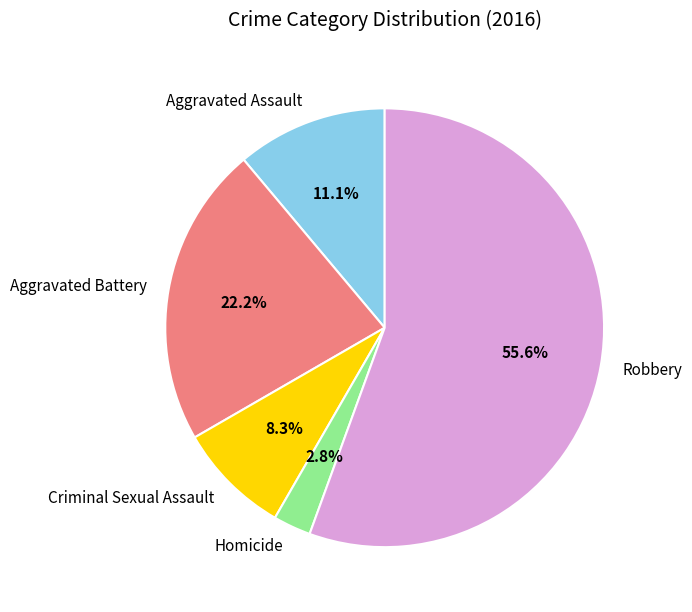

What portion of the pie excludes Homicide?

97.2%